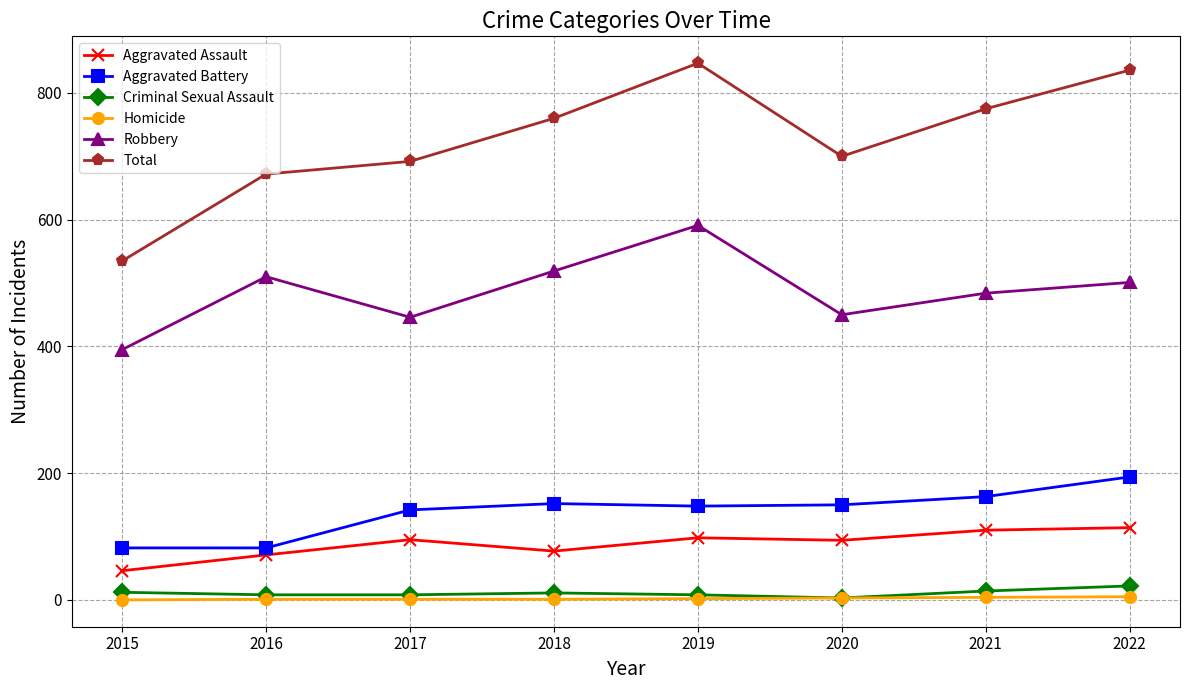

True or false: Aggravated Battery has a value of 82 at 2015.

True